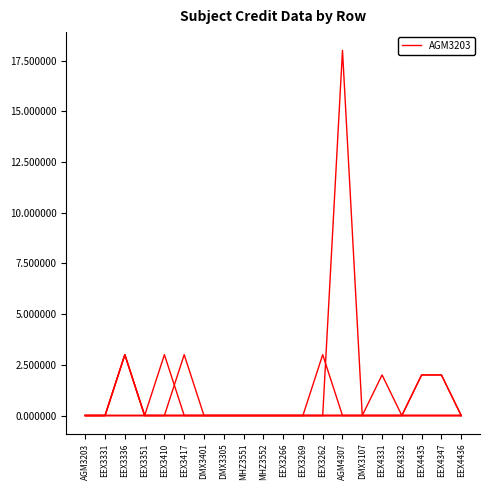

How many lines are shown in the chart?

6